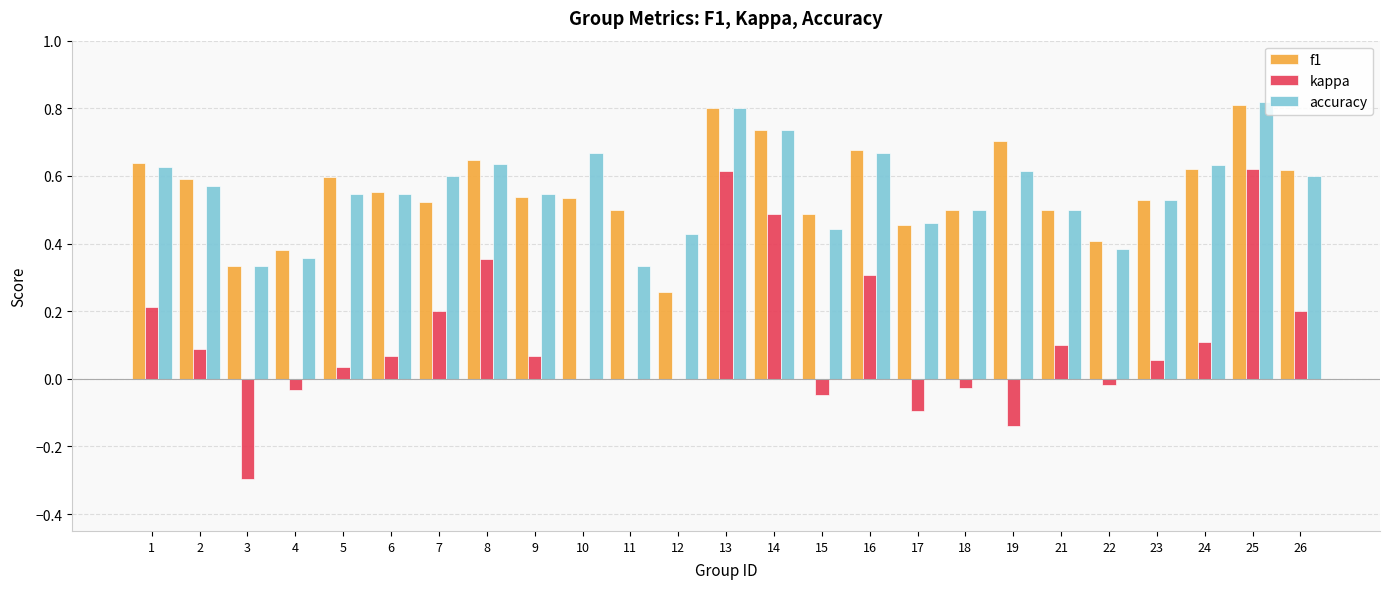

The kappa series shows -0.6 at 11. True or false?

False